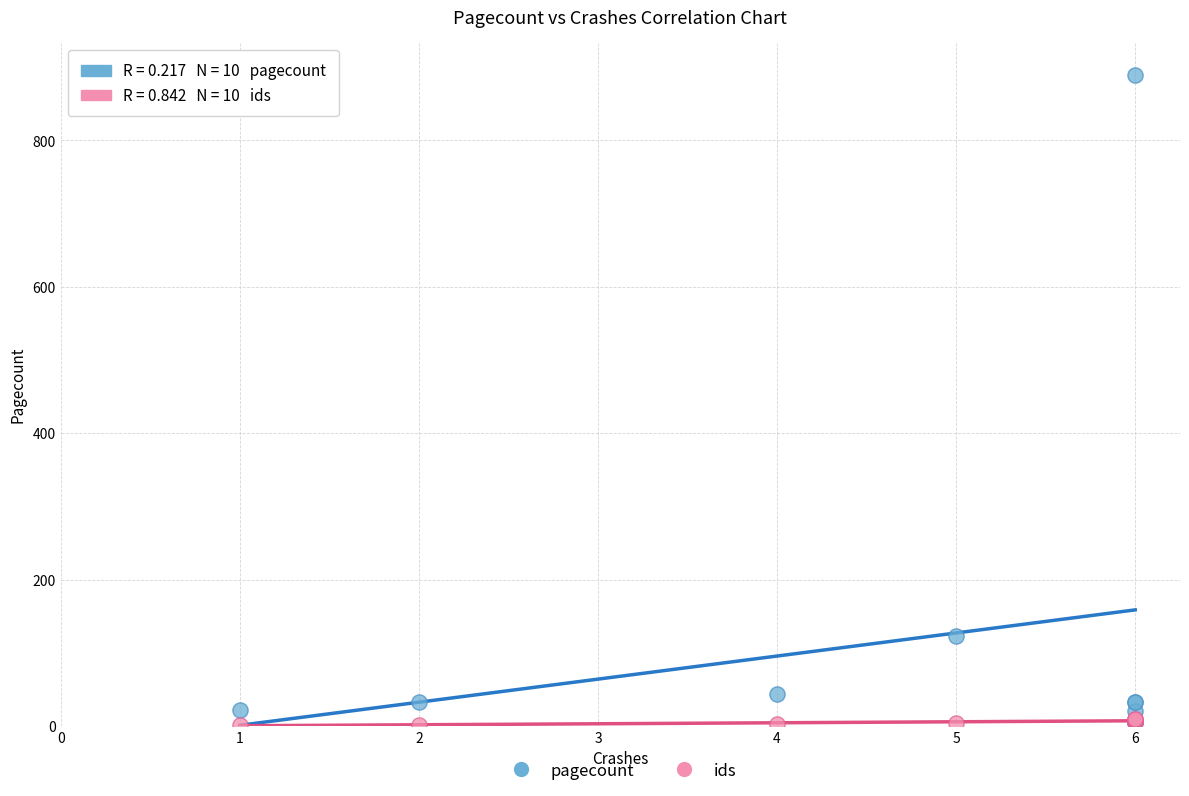

Which series has the largest Y range (max minus min)?

pagecount